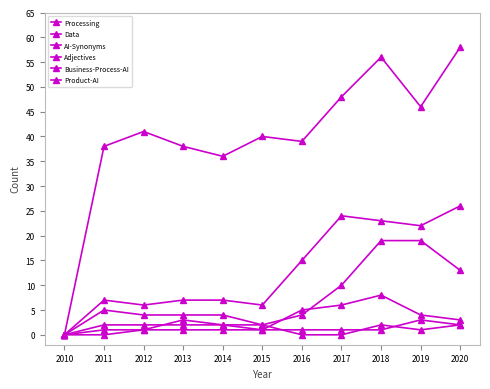

Which series has the largest range (max minus min)?

Processing